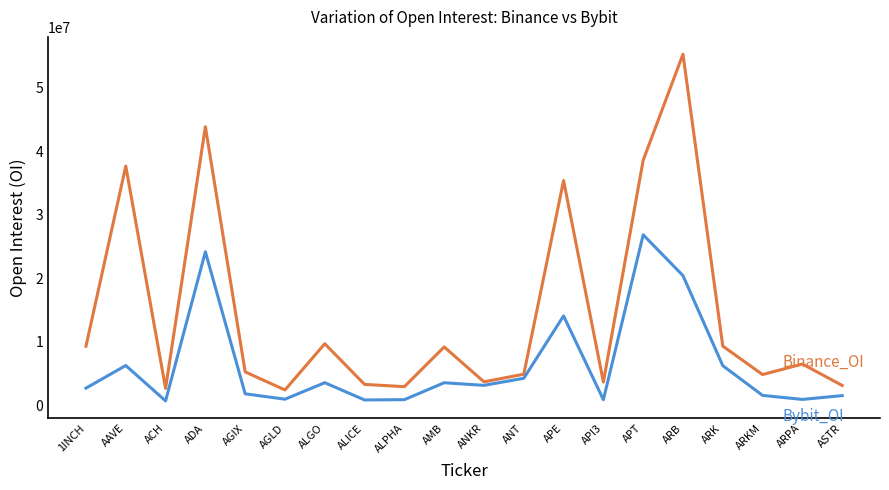

How many lines are shown in the chart?

2